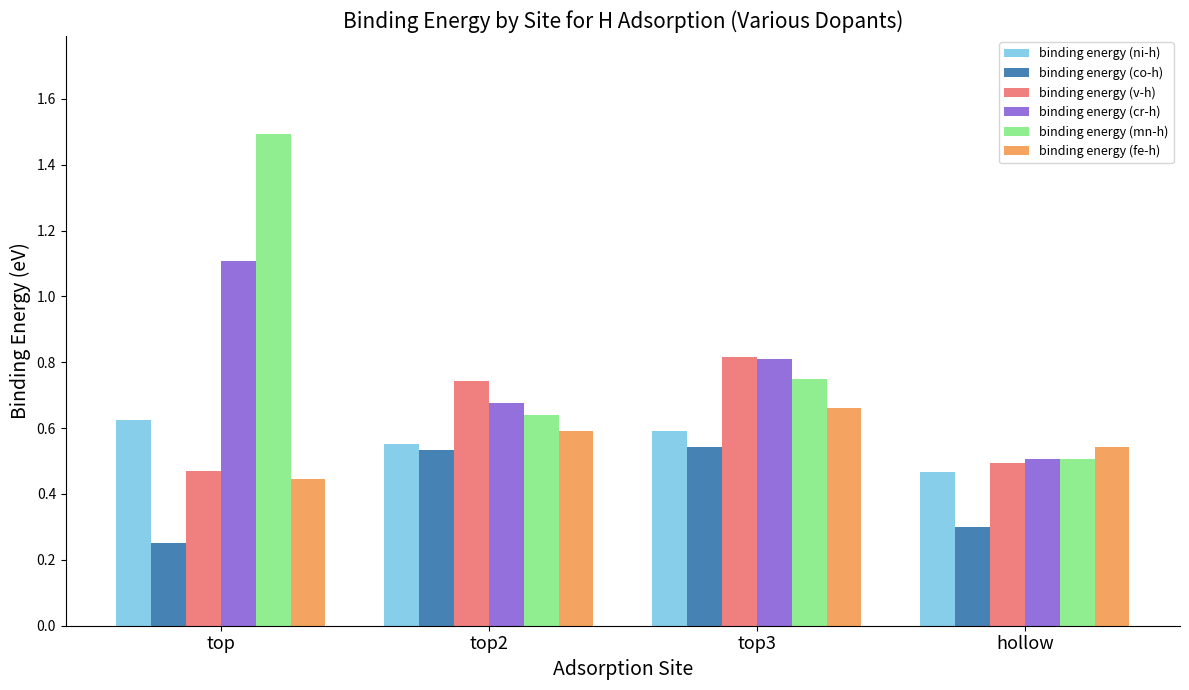

At which category does the chart reach its minimum across all series?

top